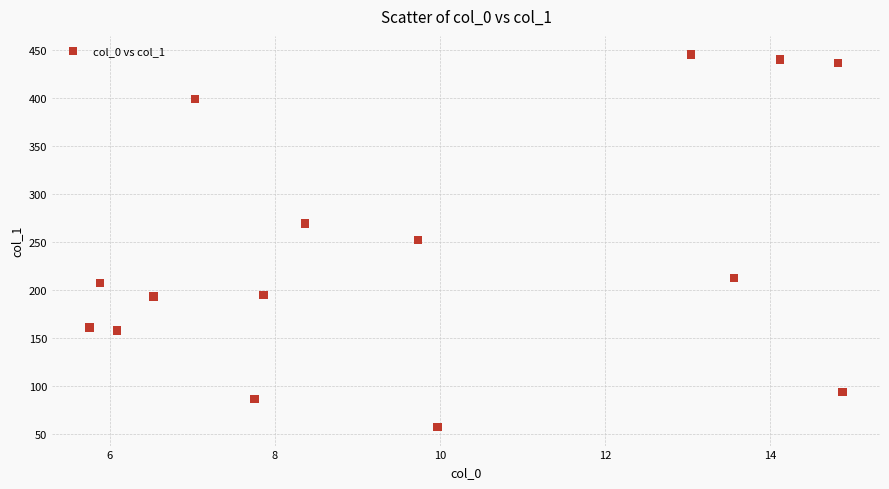

What is the range of X values (max minus min)?

9.1